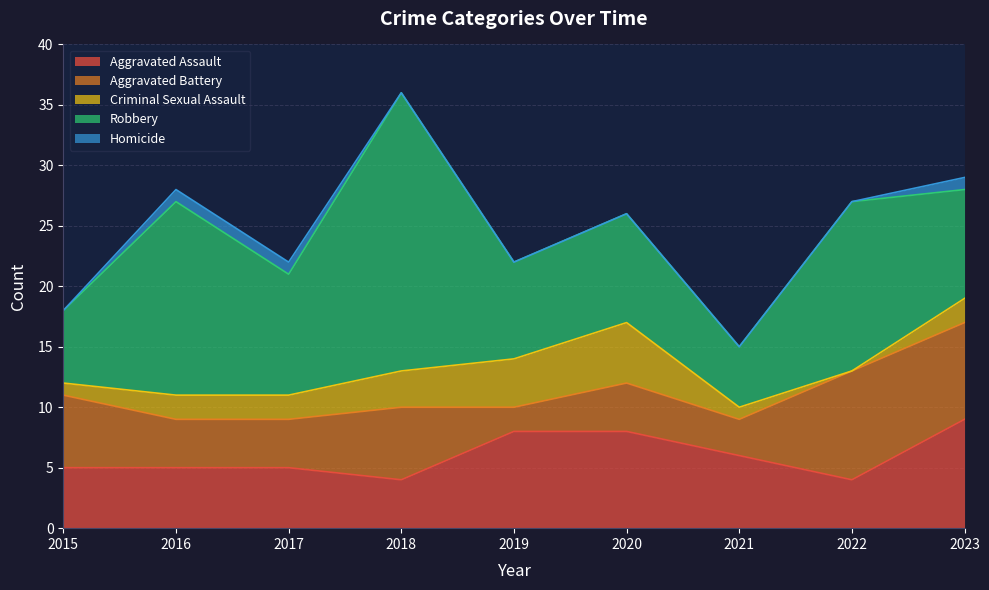

What is the average value of the Robbery series?

11